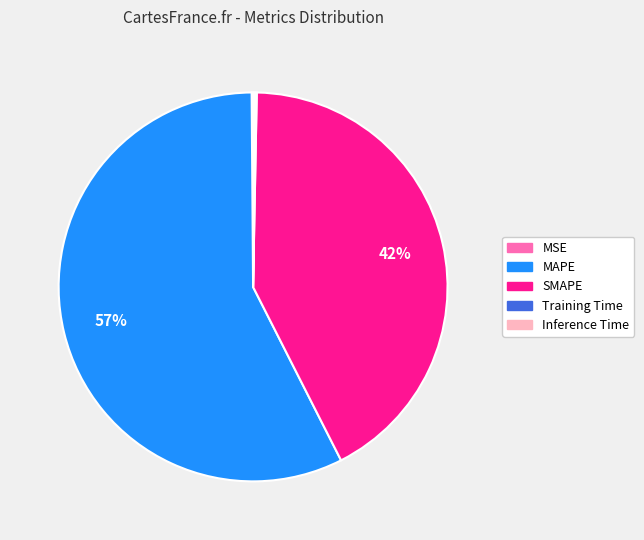

To the nearest percent, what is the difference between the SMAPE and MAPE slice percentages?

15%